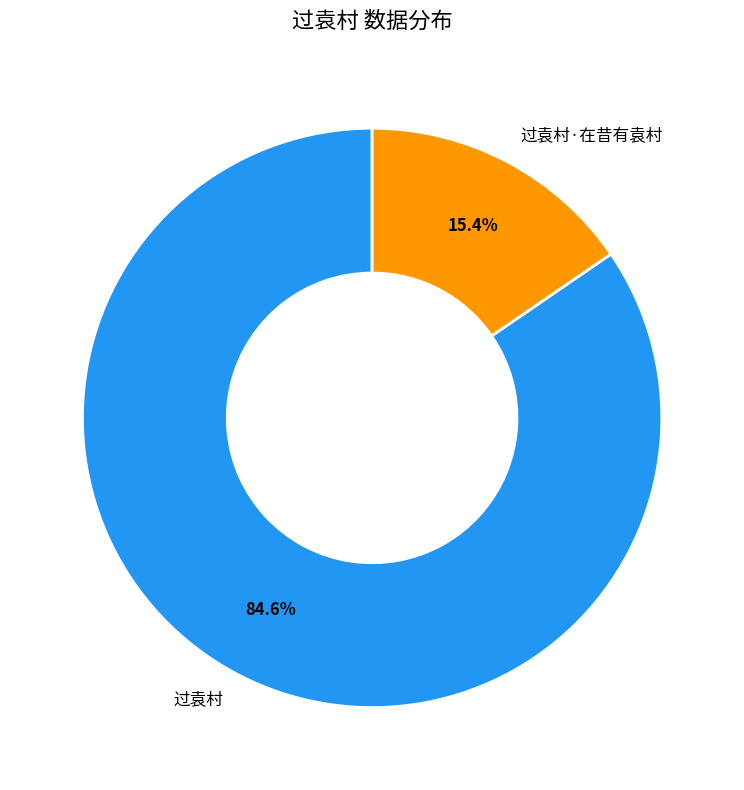

Which category has the biggest portion of the pie?

过袁村